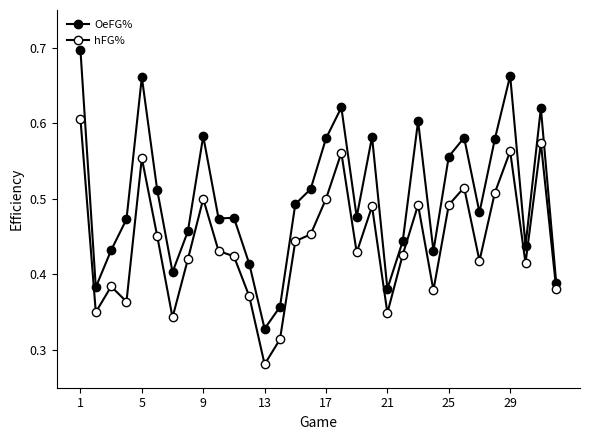

Does the chart have visible grid lines?

No